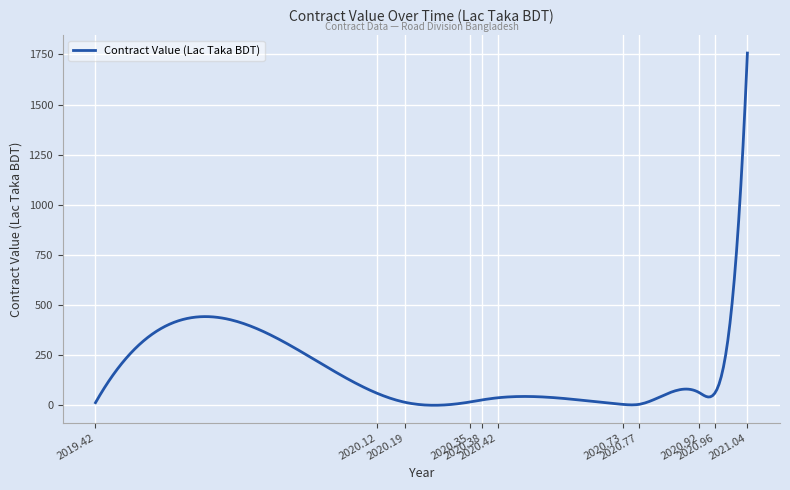

What is the difference between the maximum and minimum values?

1756.1